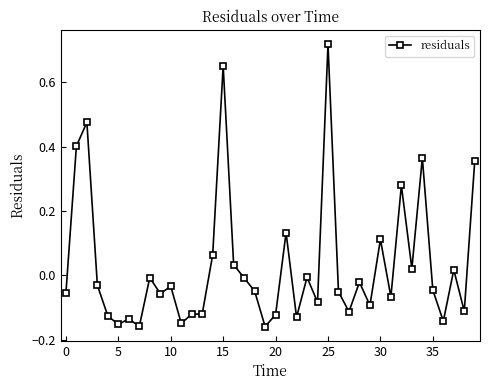

What is the difference between the maximum and minimum values?

0.9